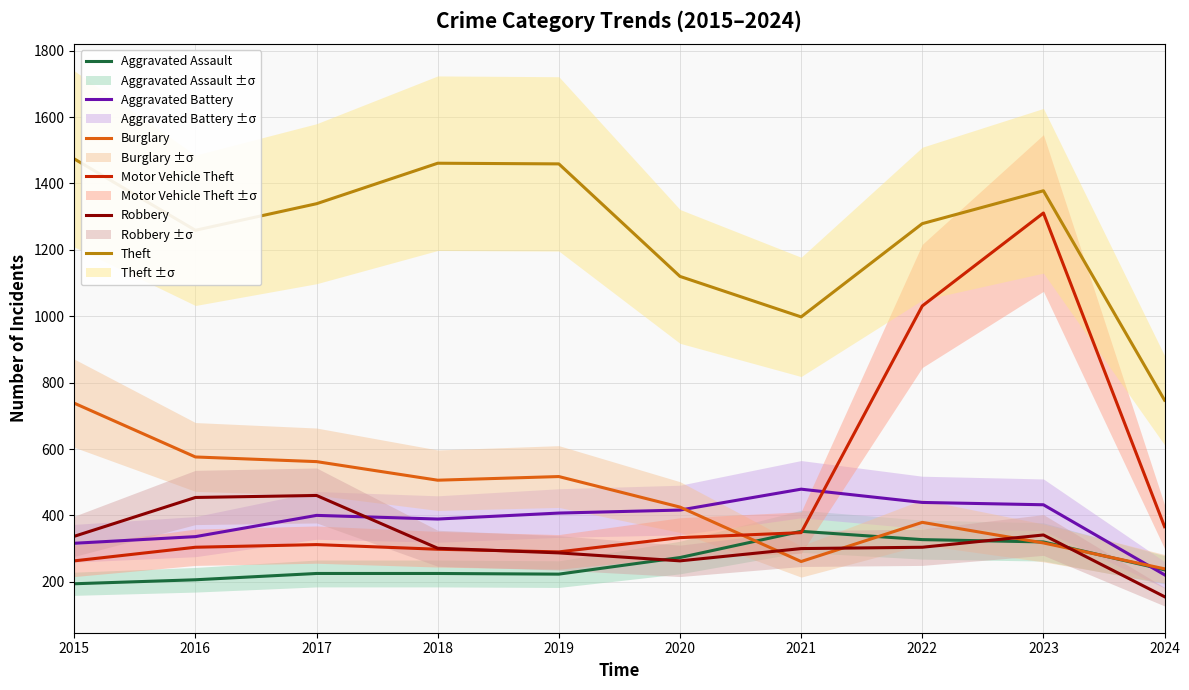

List the labels in order of Robbery value, largest first.

2017, 2016, 2023, 2015, 2022, 2018, 2021, 2019, 2020, 2024